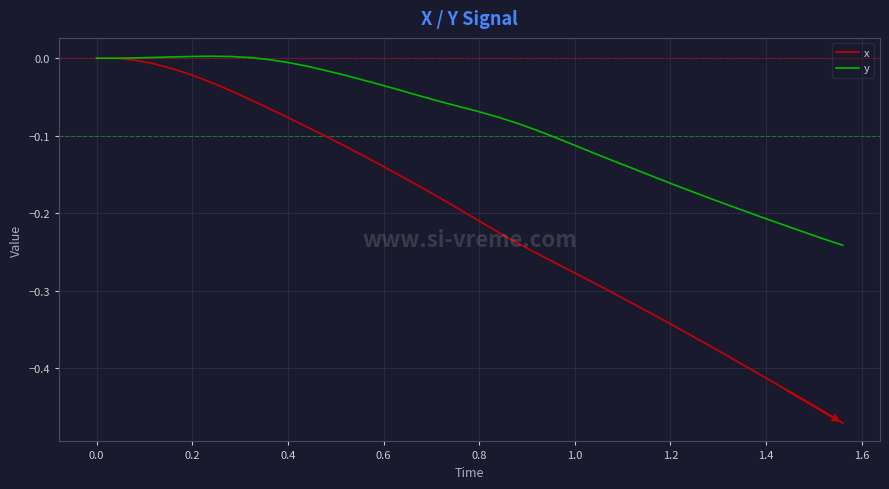

Does the chart have visible grid lines?

Yes